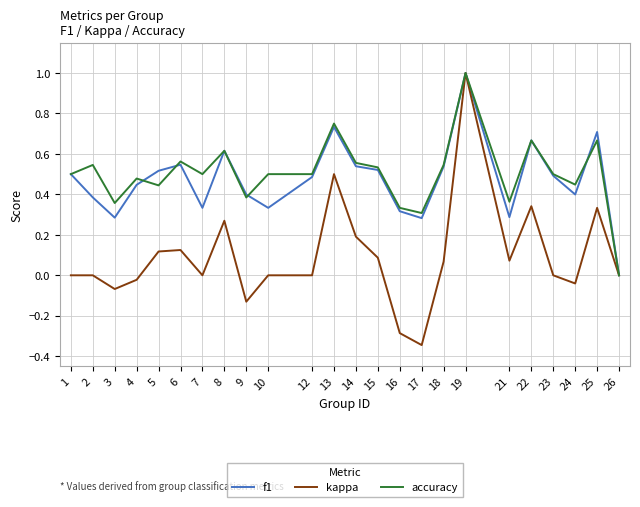

What is the maximum value for accuracy?

1.0